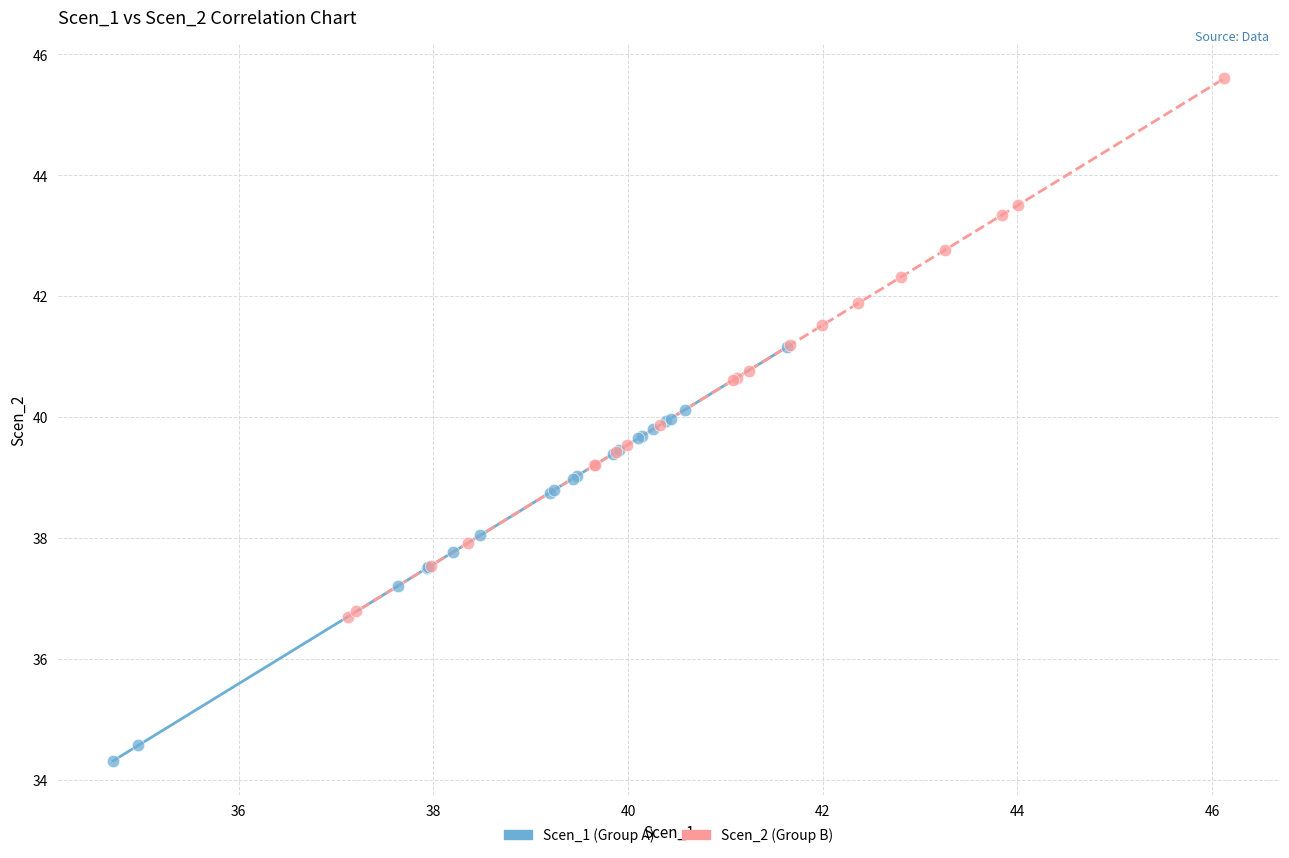

Which series has the widest spread of Y values?

Scen_2 (Group B)